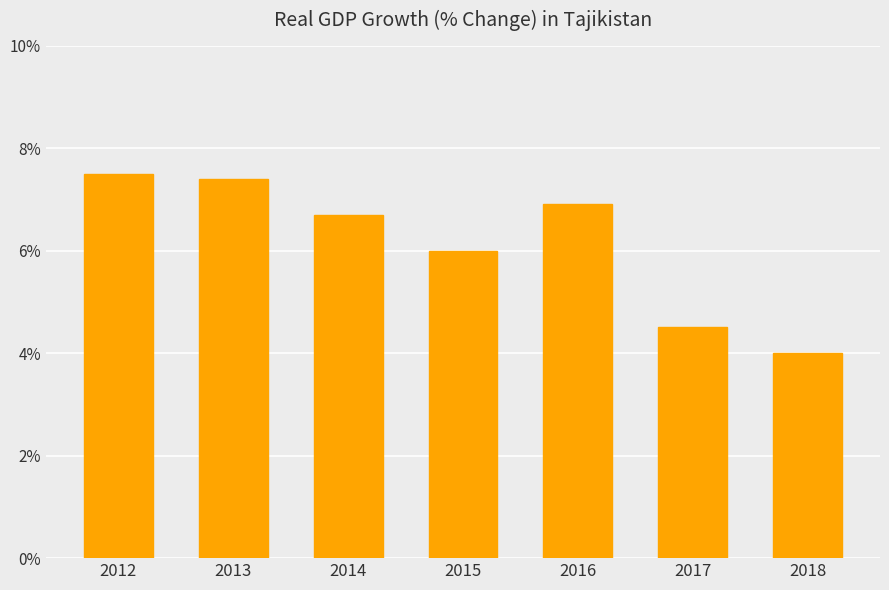

Rank the categories by value from highest to lowest.

2012, 2013, 2016, 2014, 2015, 2017, 2018